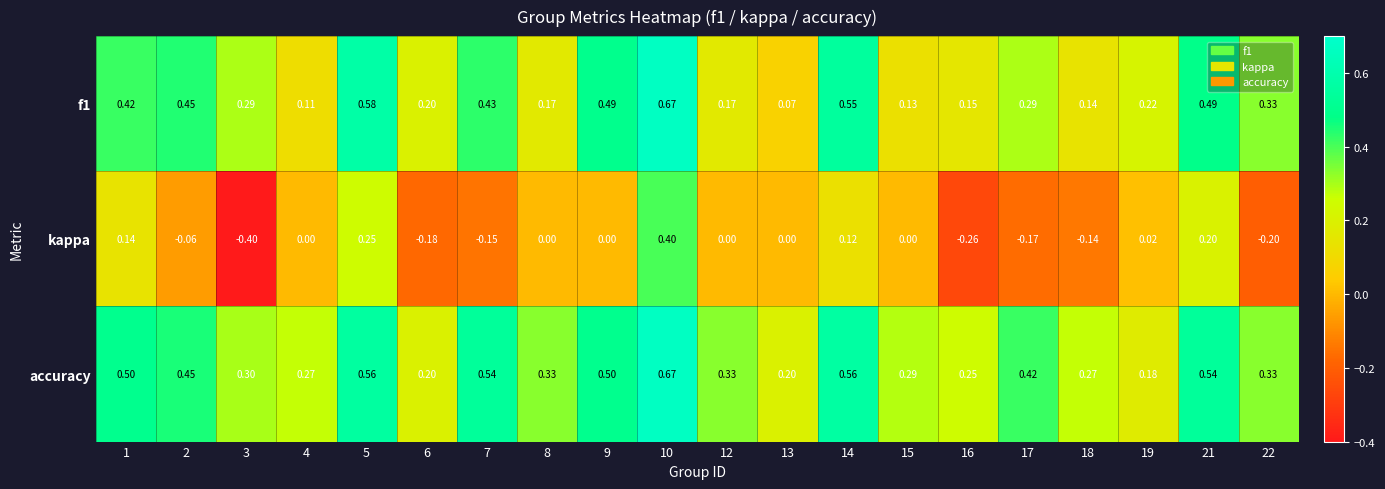

Which series has the largest total across all categories?

accuracy